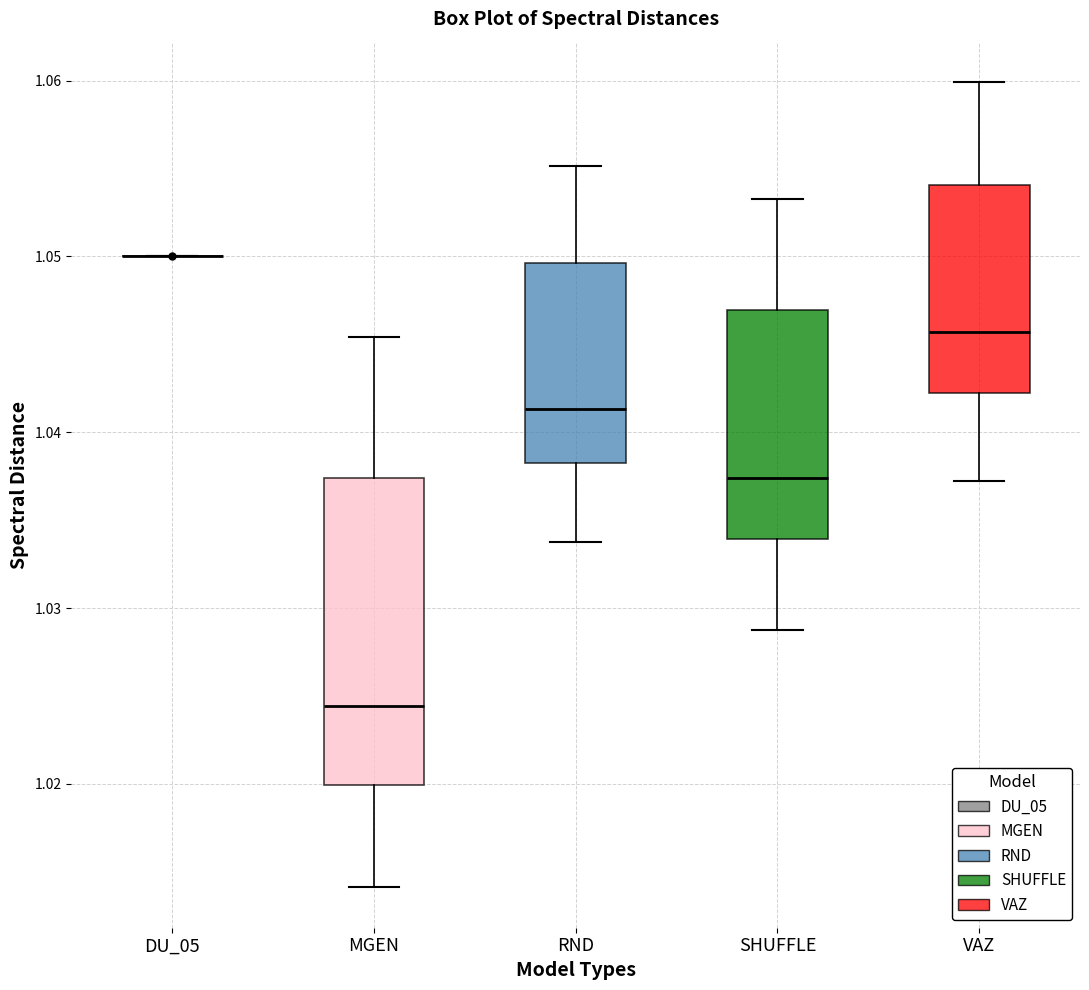

Reading left to right, transcribe this box plot: for each box, give where its median line is, the range the box spans, and where its two whiskers end, as read against the y-axis. The values are not printed on the chart, so give them approximately, as read against the axis.

DU_05: box collapsed to a line at 1.050, whiskers 1.050 to 1.050
MGEN: median 1.024, box 1.020 to 1.037, whiskers 1.014 to 1.045
RND: median 1.041, box 1.038 to 1.050, whiskers 1.034 to 1.055
SHUFFLE: median 1.037, box 1.034 to 1.047, whiskers 1.029 to 1.053
VAZ: median 1.046, box 1.042 to 1.054, whiskers 1.037 to 1.060